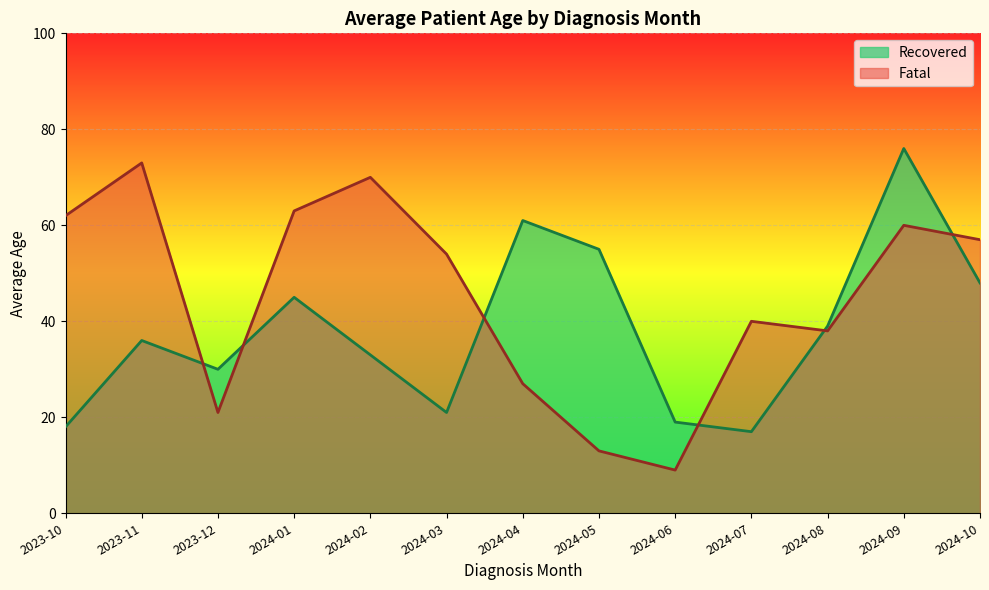

What is the approximate value of Fatal at 2024-06?

9